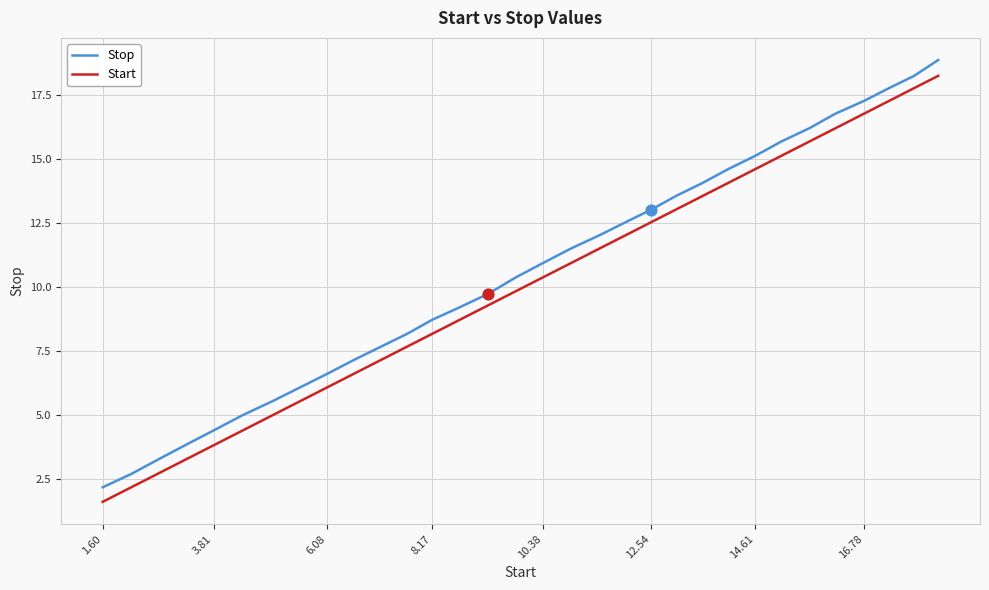

What is the maximum value shown in the chart?

18.9